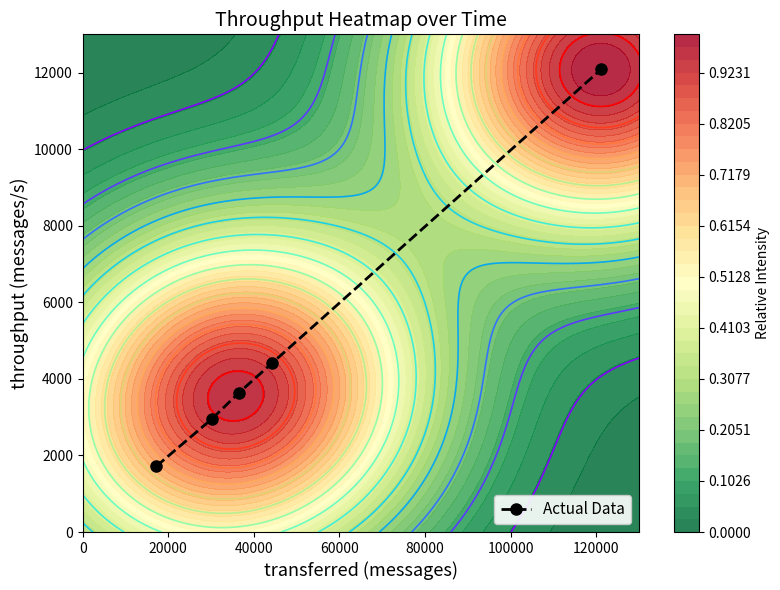

Reading right to left, what are all the values shown in this chart?

12085	4421	3629	2962	1720